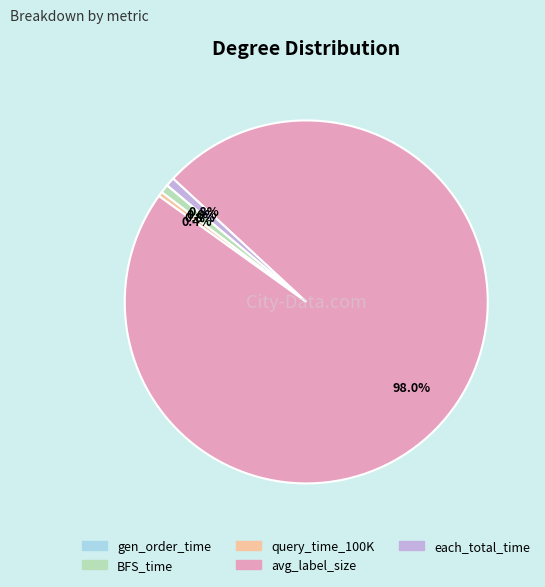

What is the total percentage of avg_label_size and BFS_time?

98.8%